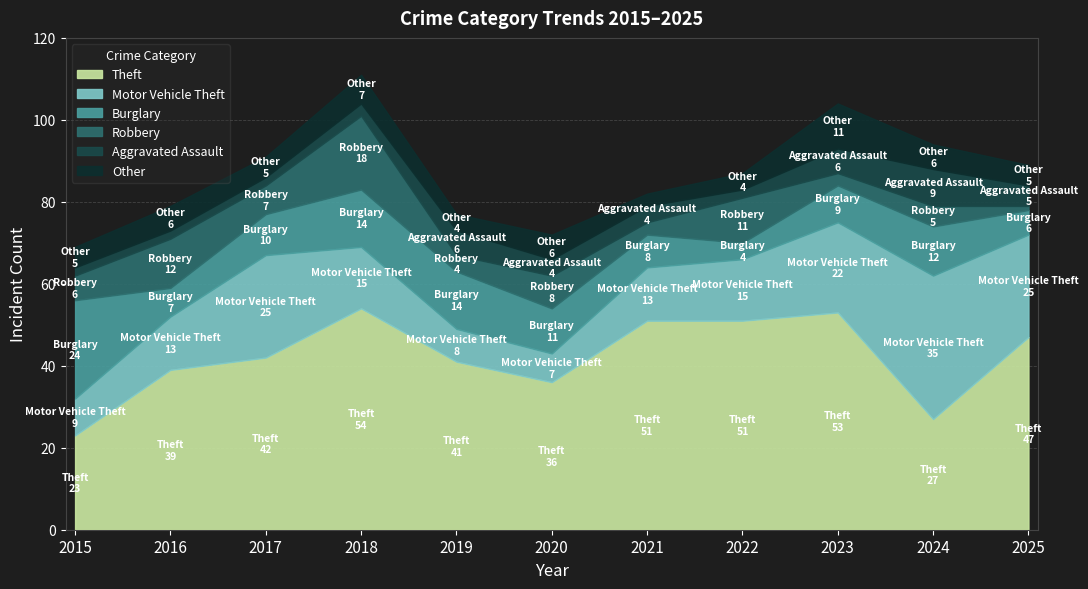

Which series has the largest total across all categories?

Theft